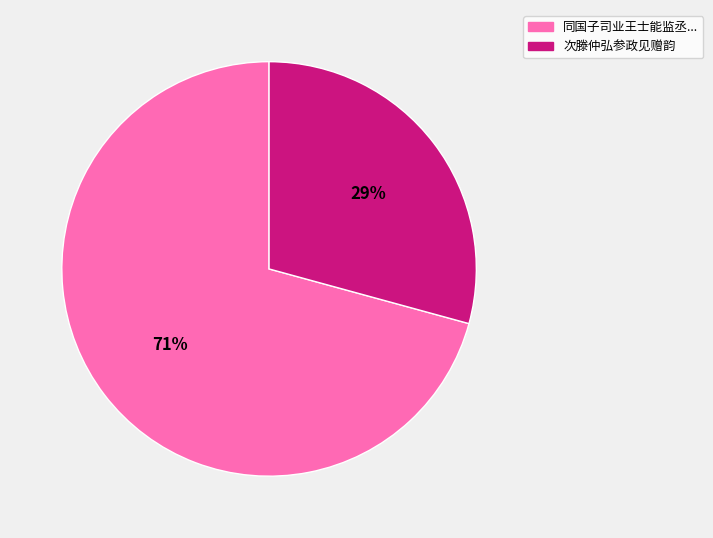

To the nearest percent, what is the average slice percentage?

50%